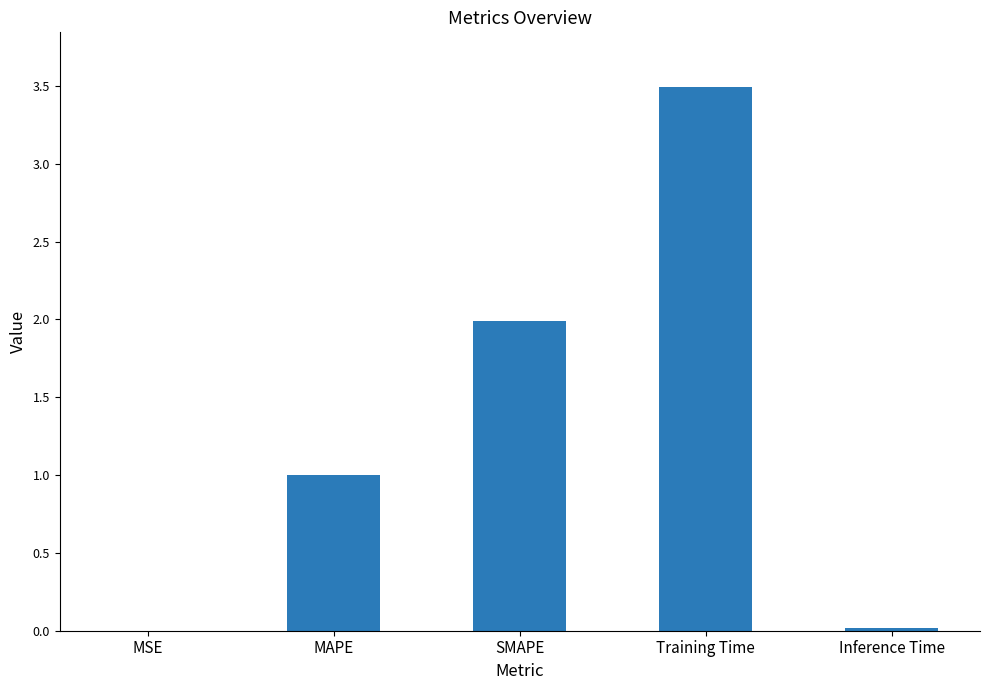

What is the change in value from MAPE to SMAPE?

+1.0